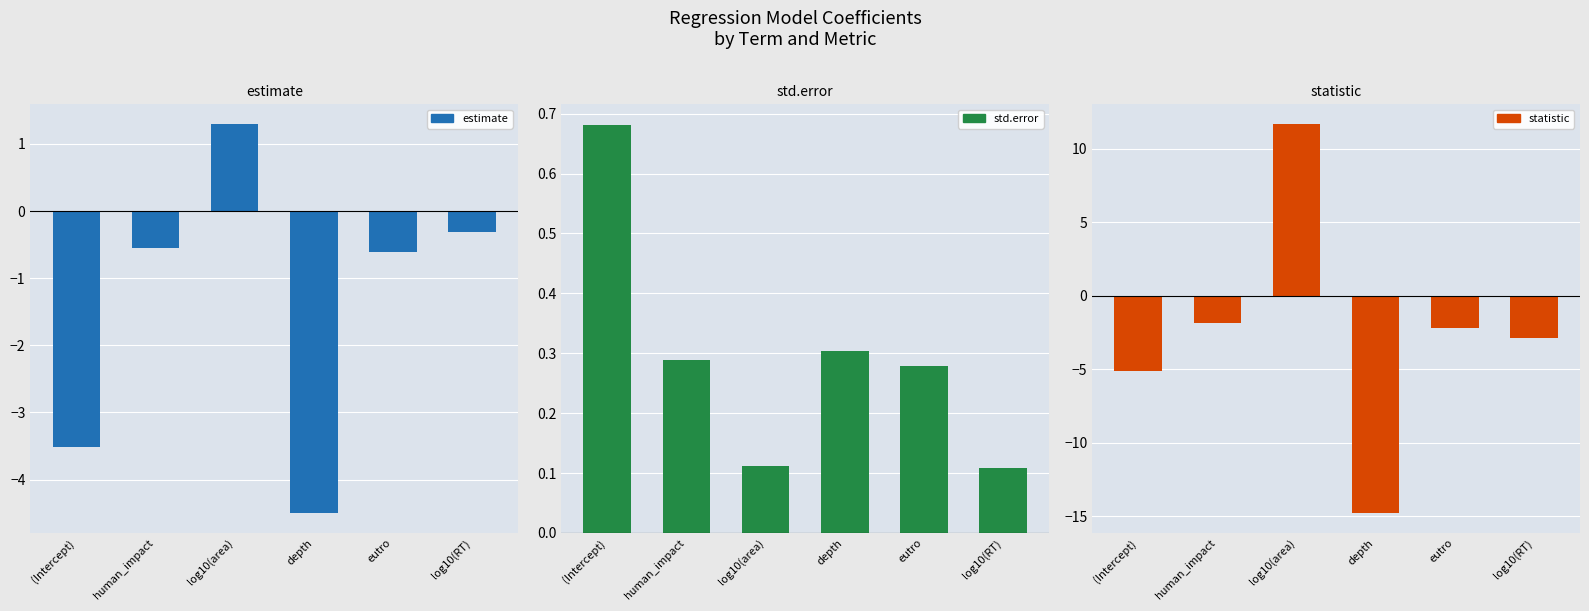

What are all the series names shown in the legend?

estimate, std.error, statistic